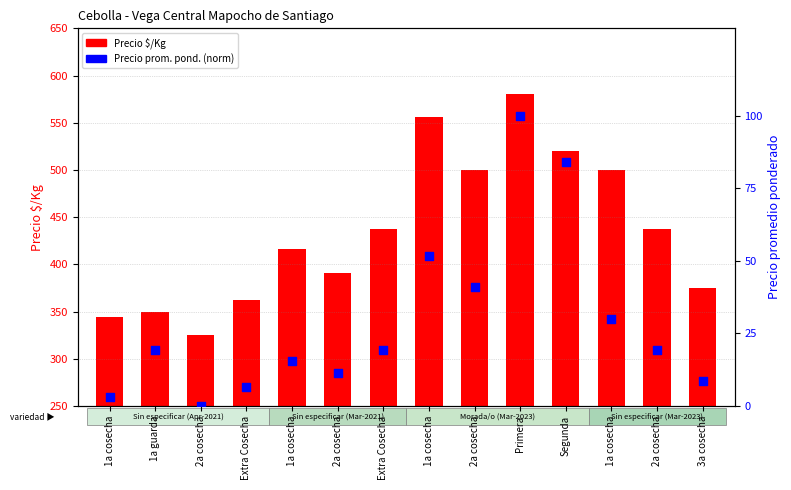

Which series has the largest total across all categories?

Precio $/Kg